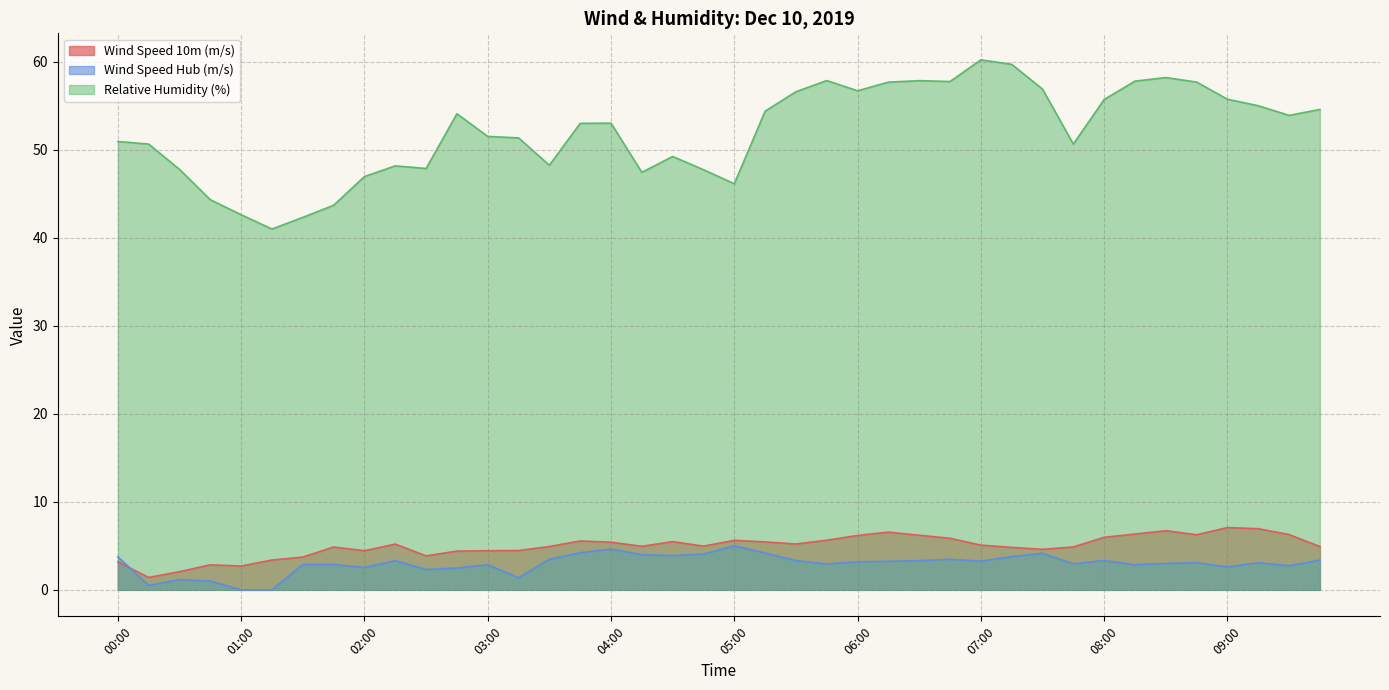

At 00:30, list the series in order from largest to smallest.

Relative Humidity (%), Wind Speed 10m (m/s), Wind Speed Hub (m/s)